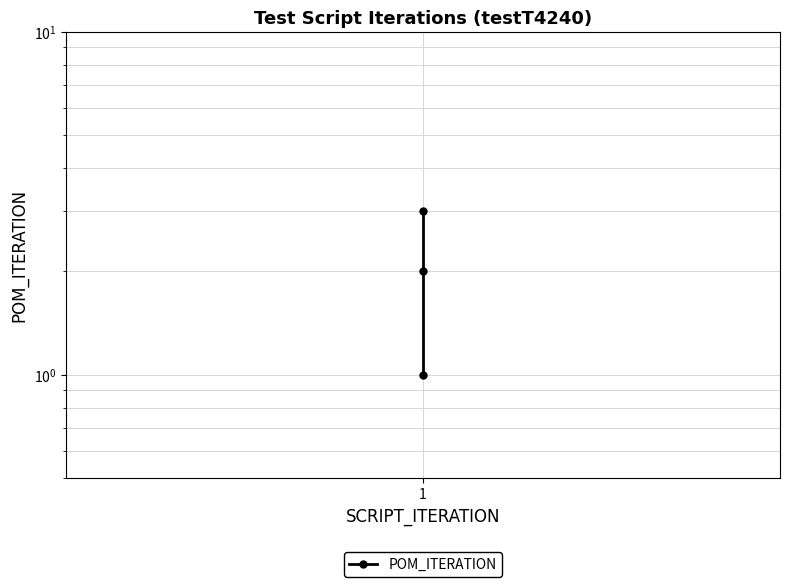

Between 1 and 1, which is larger?

1